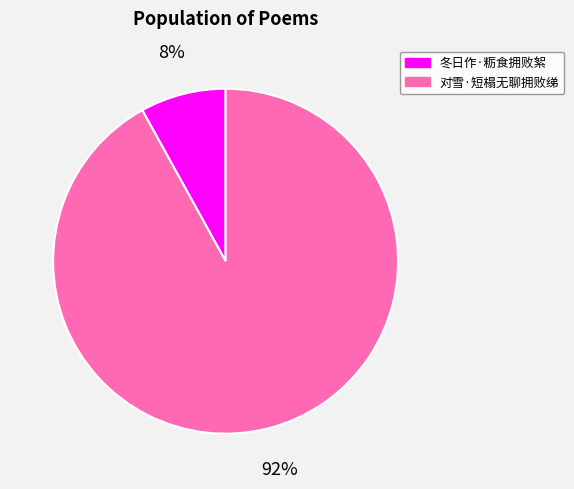

Which category has the smallest portion of the pie?

冬日作·粝食拥败絮